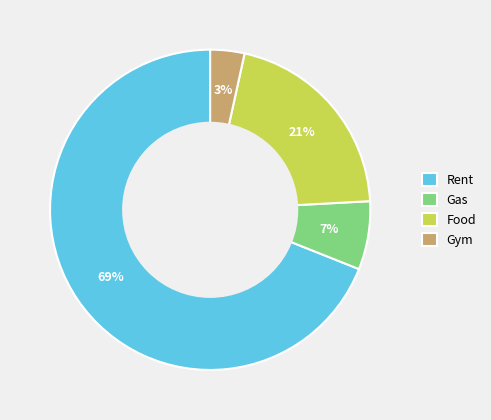

What percentage is the Gym slice, to the nearest percent?

3%